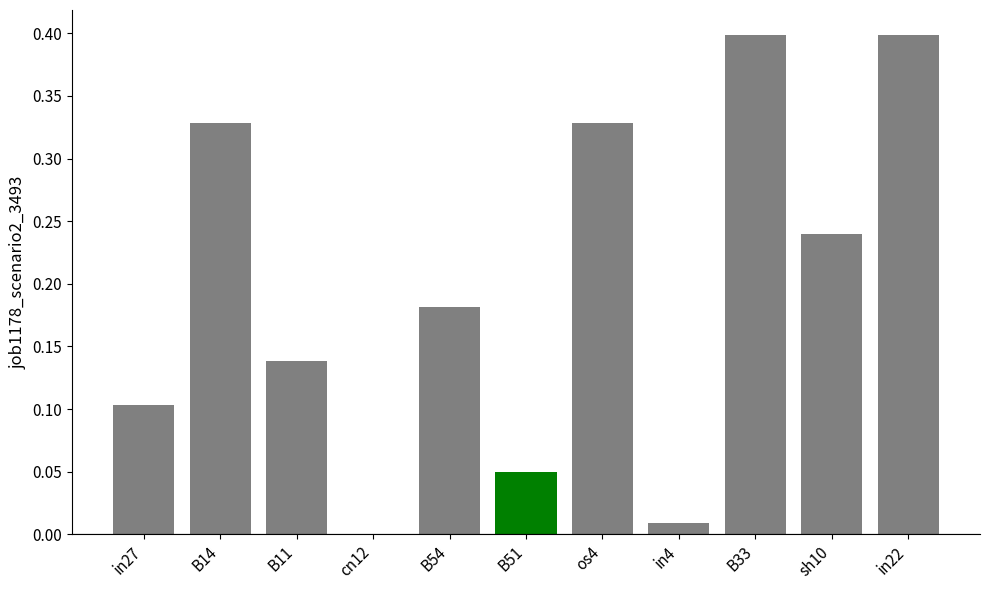

How many values exceed 0?

10